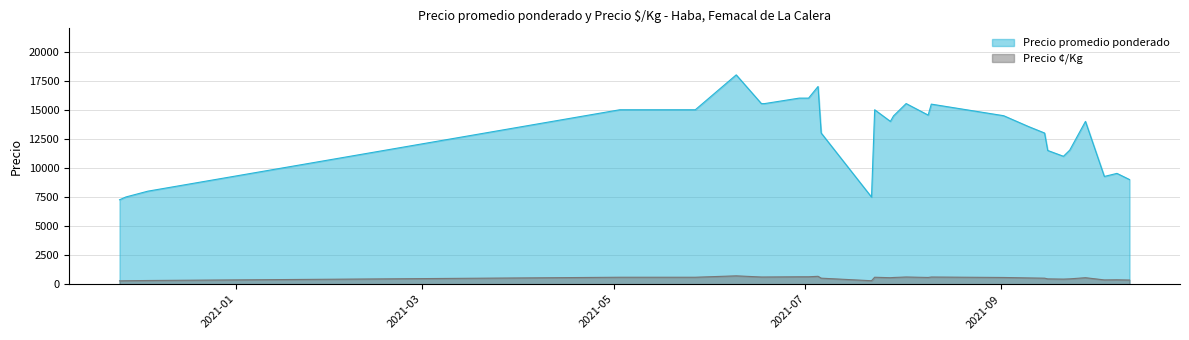

At which category is the sum across all series the highest?

2021-06-09